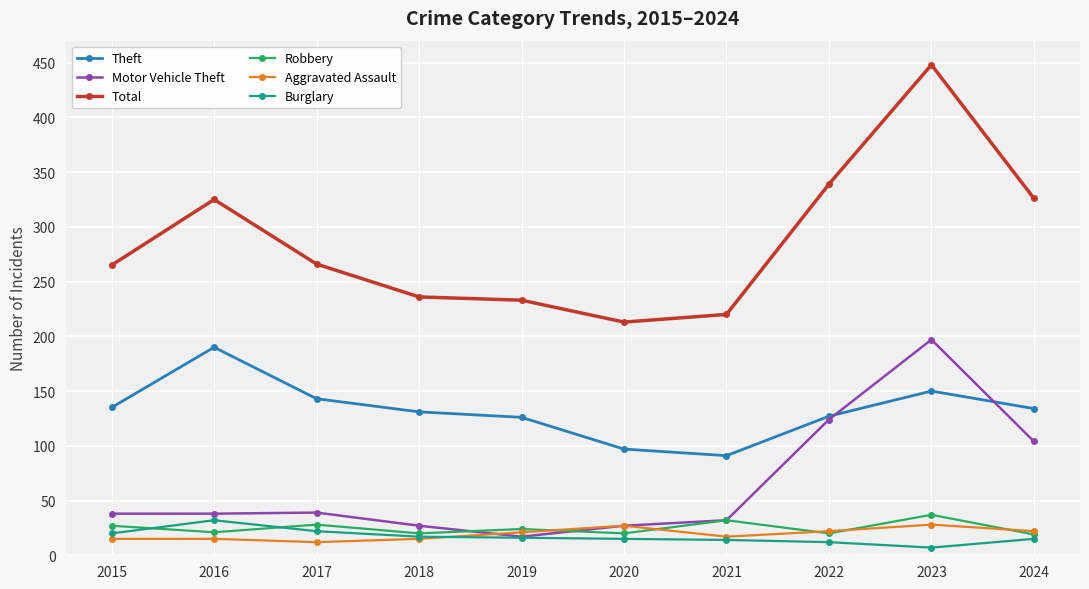

What is the value of the Total point at the 1st from the left?

265